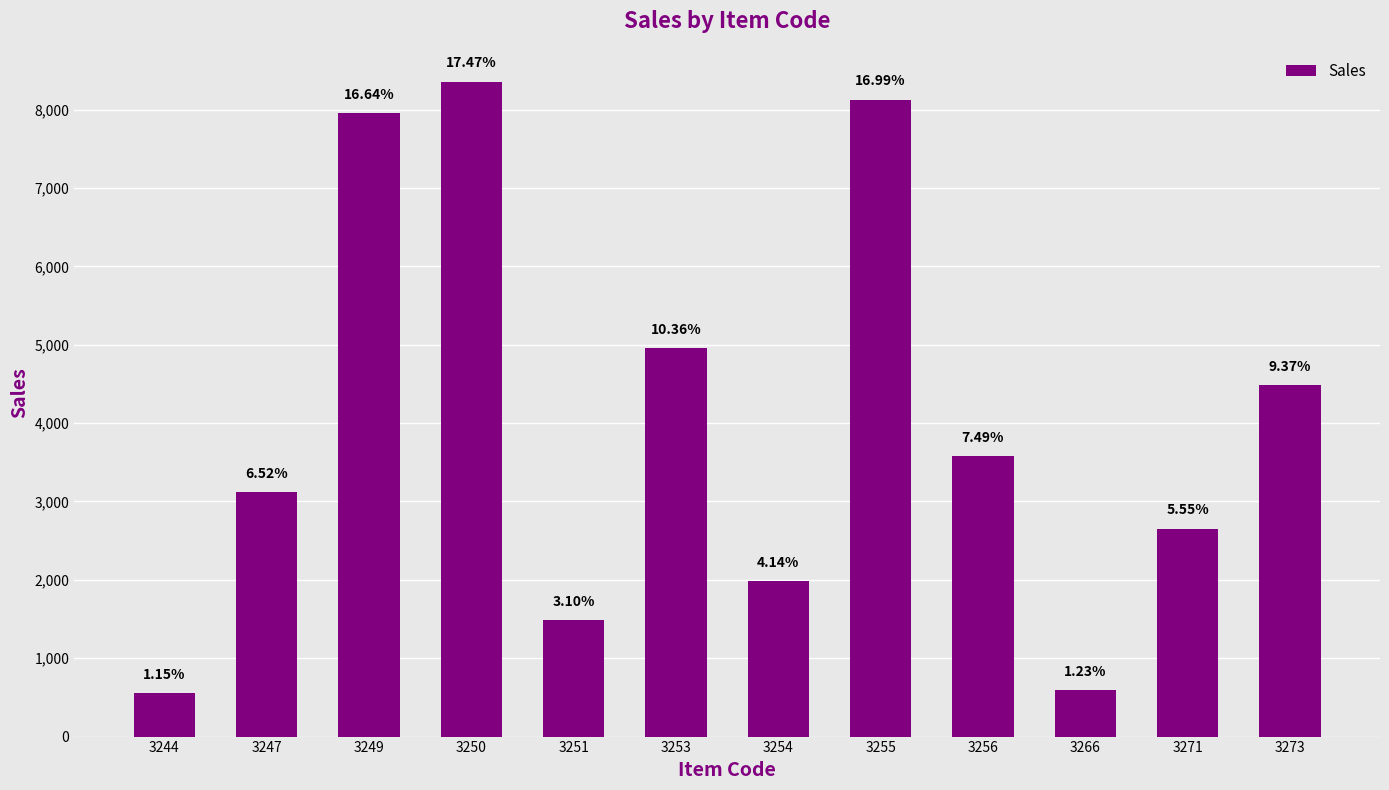

How many bars are there in total?

12